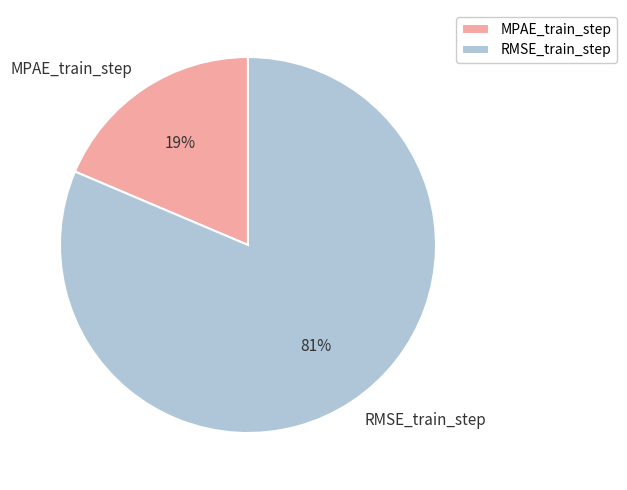

To the nearest percent, what is the combined percentage of MPAE_train_step and RMSE_train_step?

100%